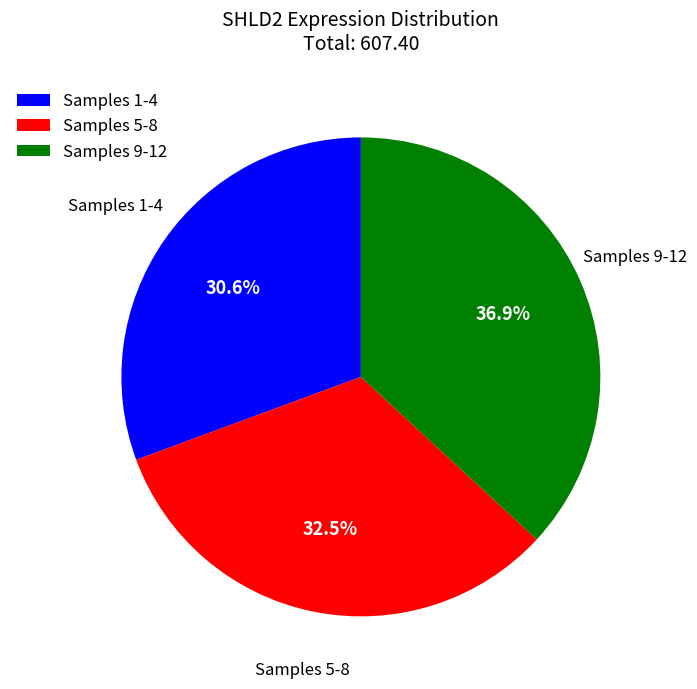

Rank the categories by value from highest to lowest.

Samples 9-12, Samples 5-8, Samples 1-4